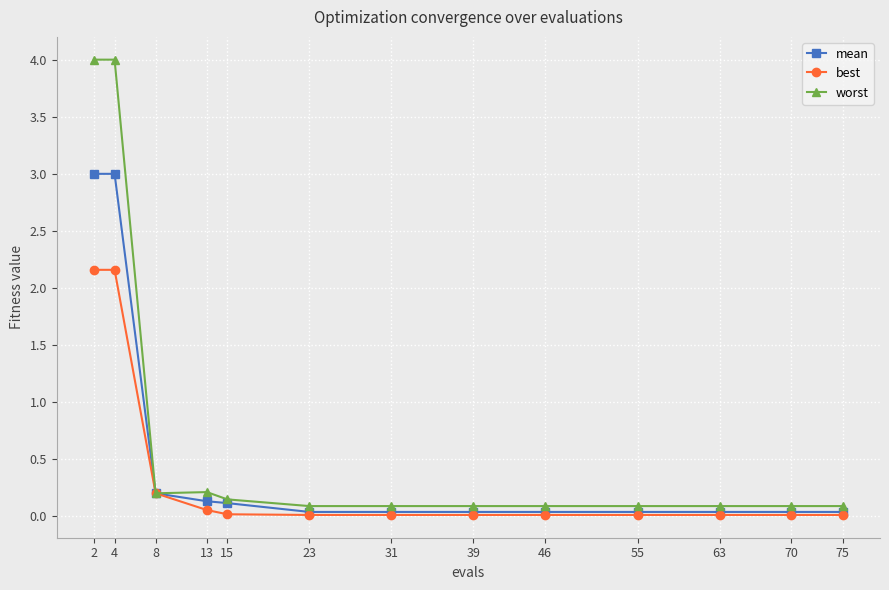

True or false: worst has a value of 0.1 at 75.

True